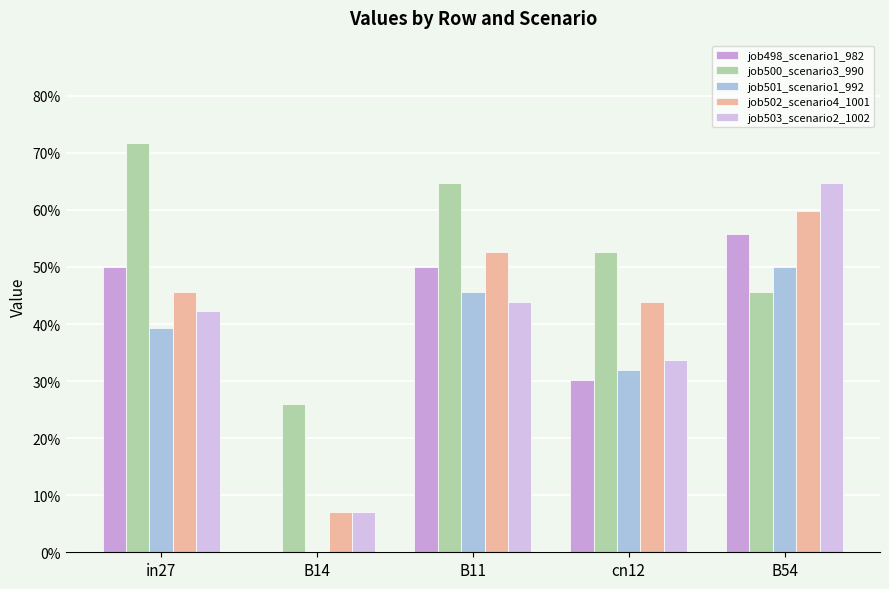

Are the bars grouped side by side (vs. stacked)?

Yes